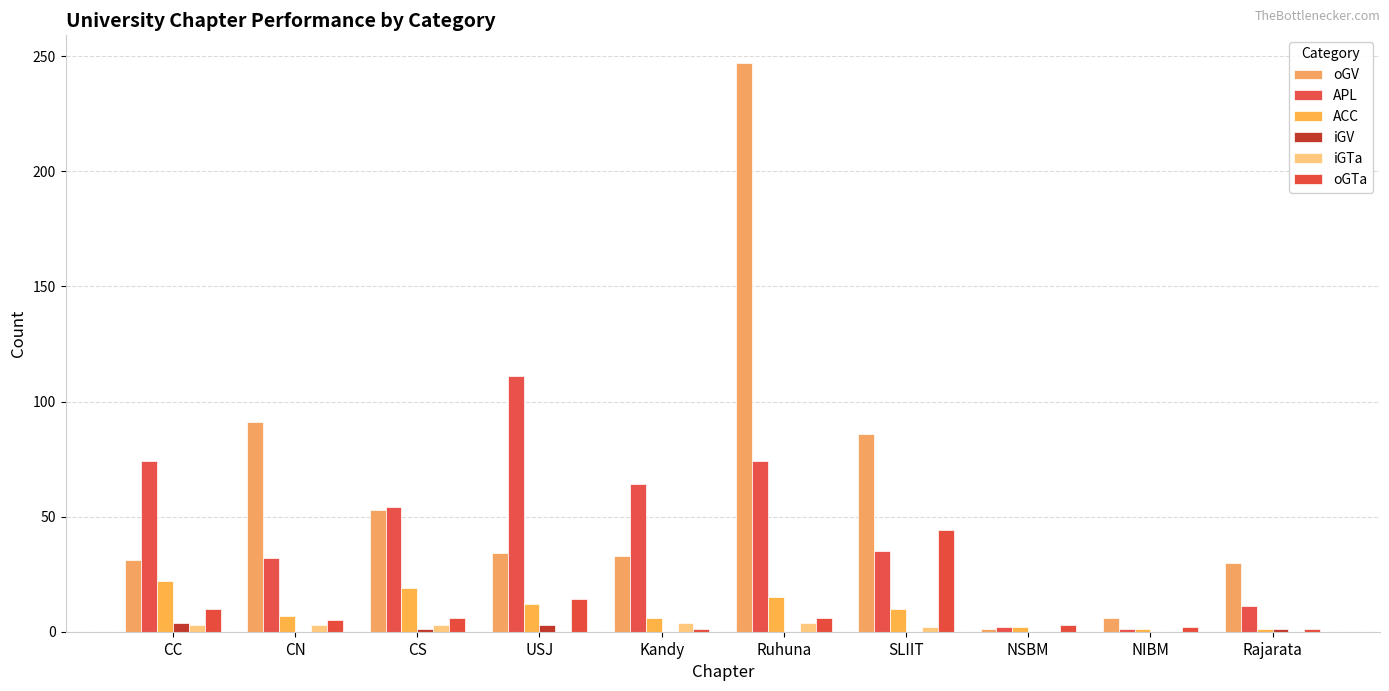

What is the difference between the maximum and minimum values in the ACC series?

21